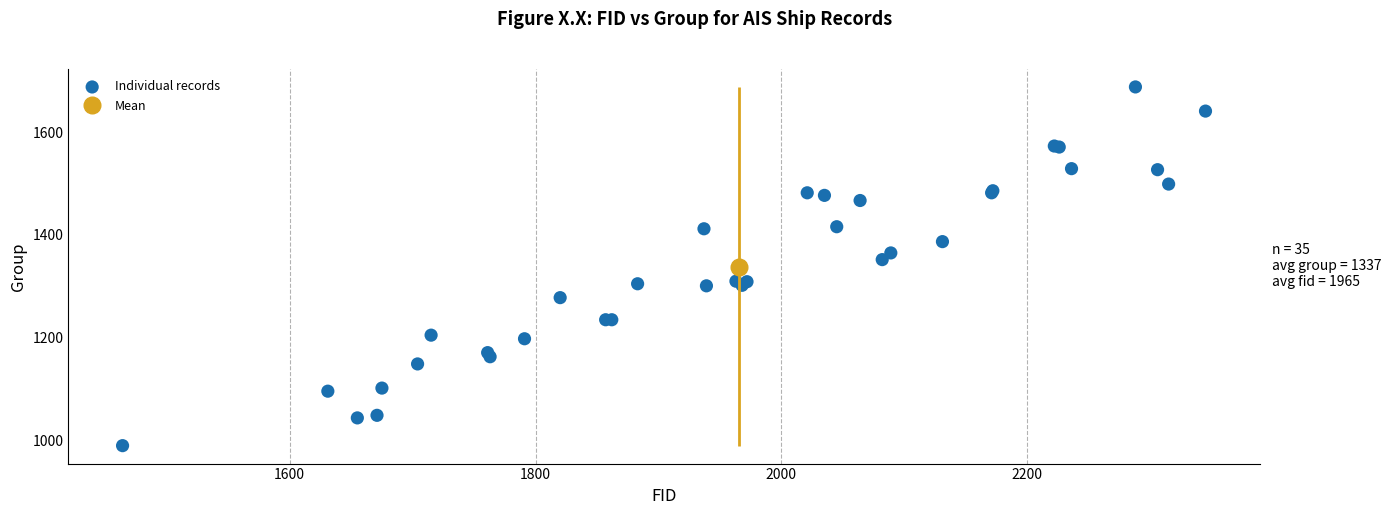

What Y value in the scatter plot is closest to 1339?

1352